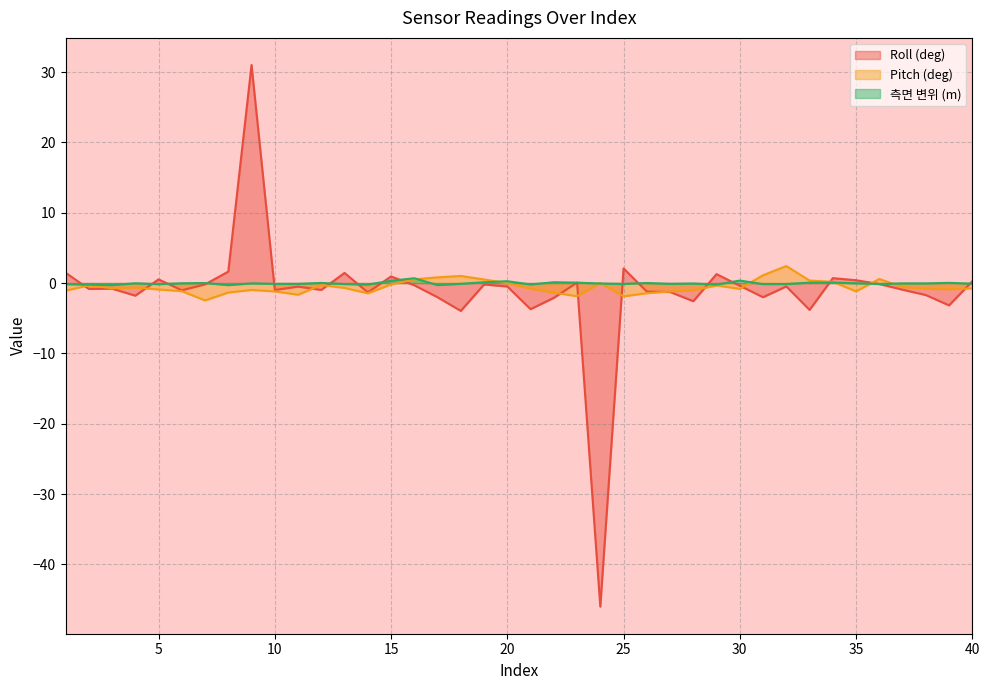

Rank the series at 3 from highest to lowest value.

측면 변위 (m), Pitch (deg), Roll (deg)